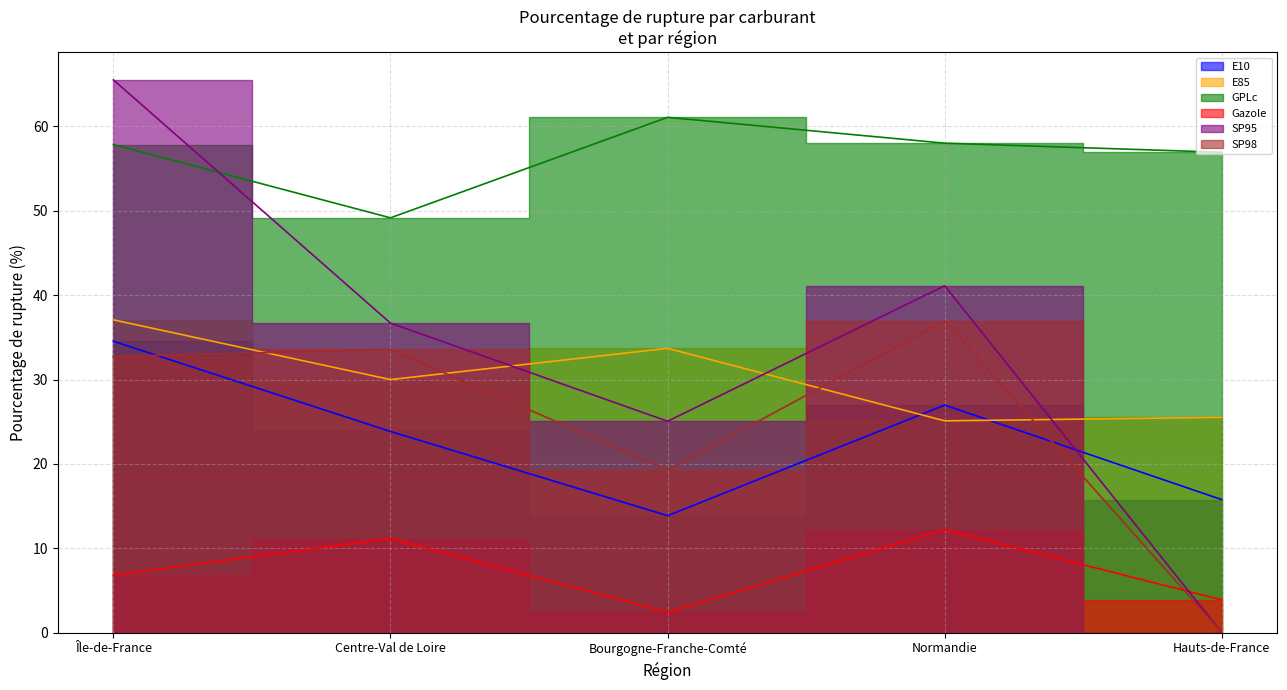

True or false: E10 has more than 1 interior local peaks.

False